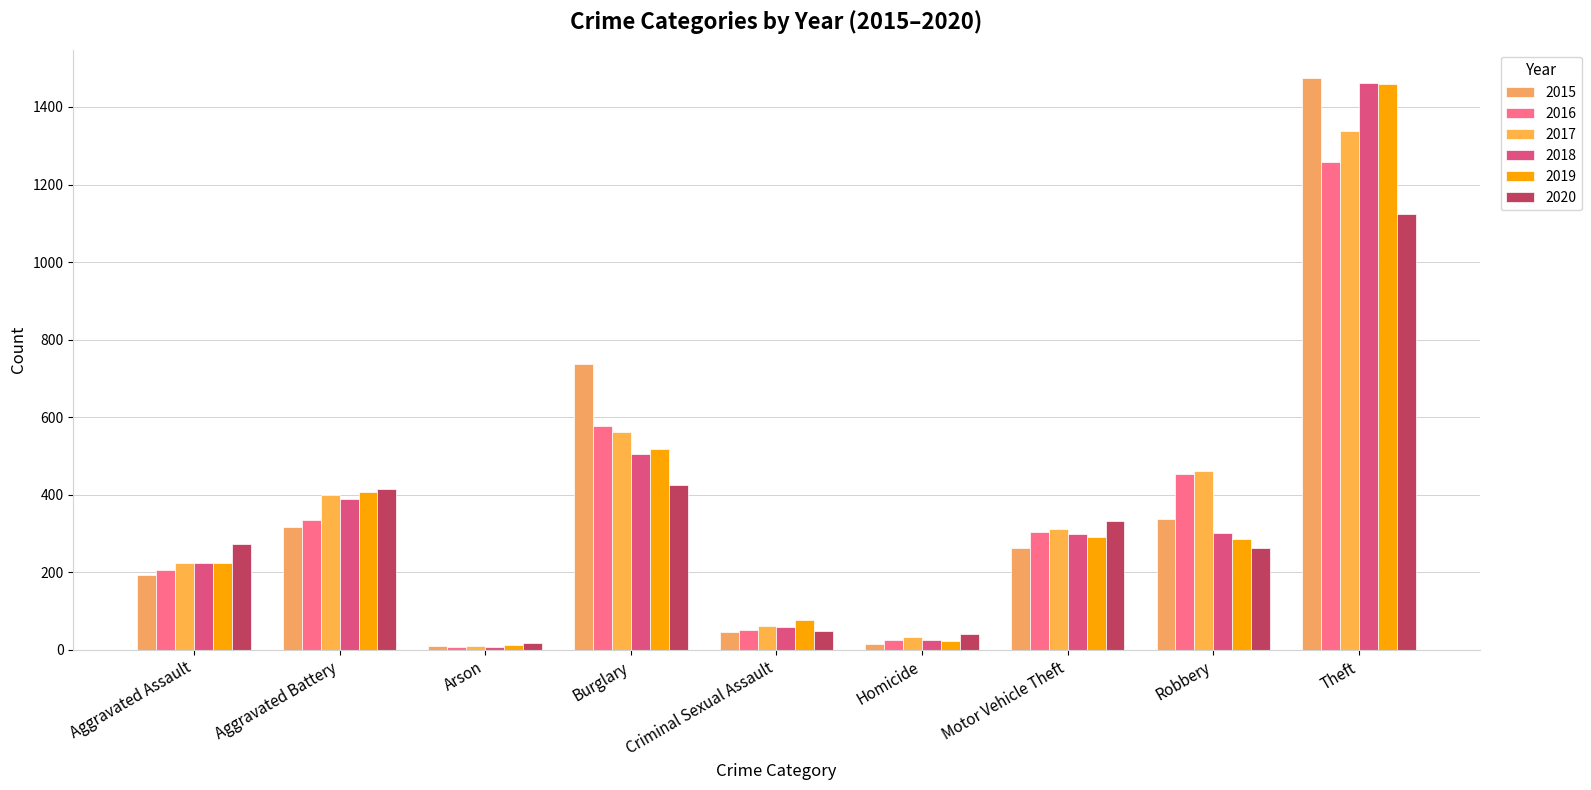

What position from the left is Robbery?

8